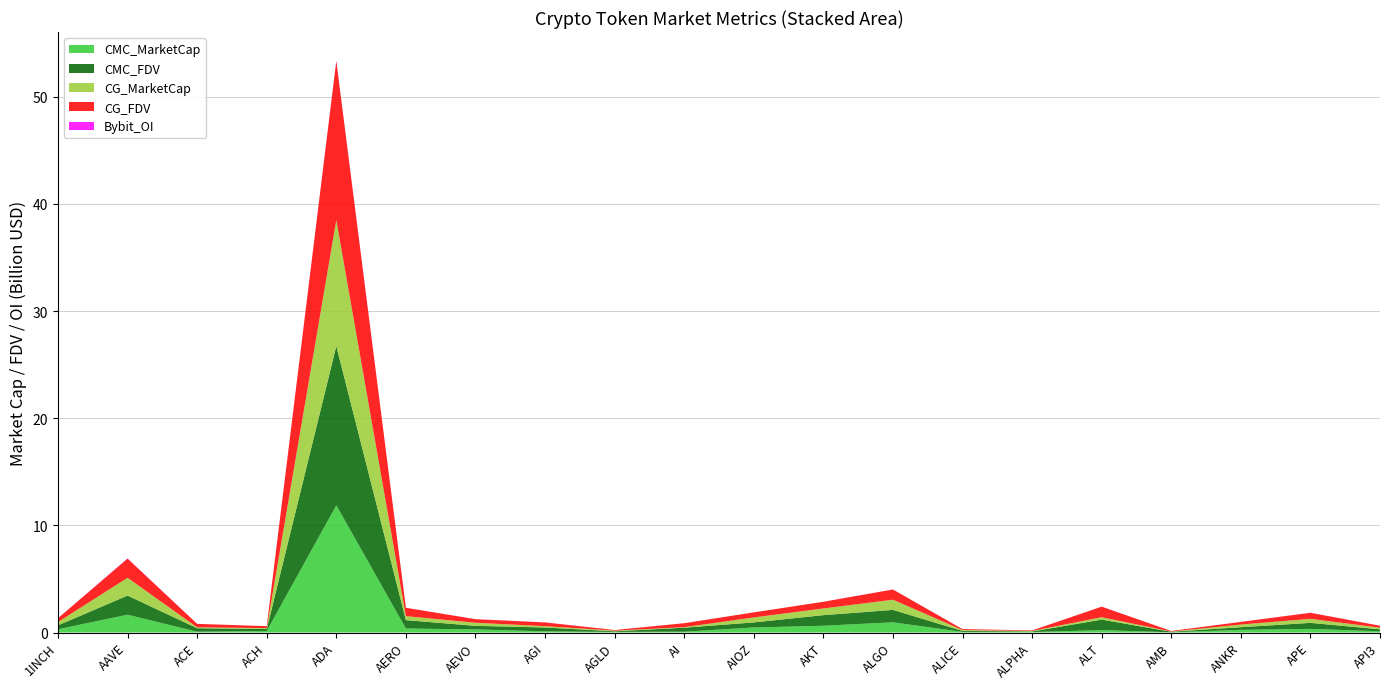

Reading right to left, list all the values displayed in this chart.

CMC_MarketCap: 113899136	339154626	247867228	23102486	219574026	45613610	59595085	952184592	631542093	470676310	76994904	57759669	109253554	289073485	373927803	11872284742	143912574	74932296	1663274552	303901354
CMC_FDV: 182921309	560682695	247867228	48764198	983542698	51657542	87751672	1157341912	988735125	470676310	372743864	57759669	359745864	333384452	782059162	14863760910	179678436	326653846	1785430547	362982570
CG_MarketCap: 153409648	378276414	247860060	21169236	226985164	45583191	80761252	951915394	623394460	466514308	48279950	57738439	121472045	288600760	372728019	11756036172	88858877	79382206	1661883673	304236803
CG_FDV: 183122800	560704486	247860060	48626740	982442548	51623093	87704527	951915406	625523606	471126016	371384229	57738439	350677453	332839264	779554505	14851486437	179741969	325333623	1783937517	363277857
Bybit_OI: 1759426	5572547	2993986	1871495	3611534	782738	1579956	4668669	1276557	1429340	1438951	706309	5593067	4257109	1336752	34411816	1249888	1976069	22066479	3524747